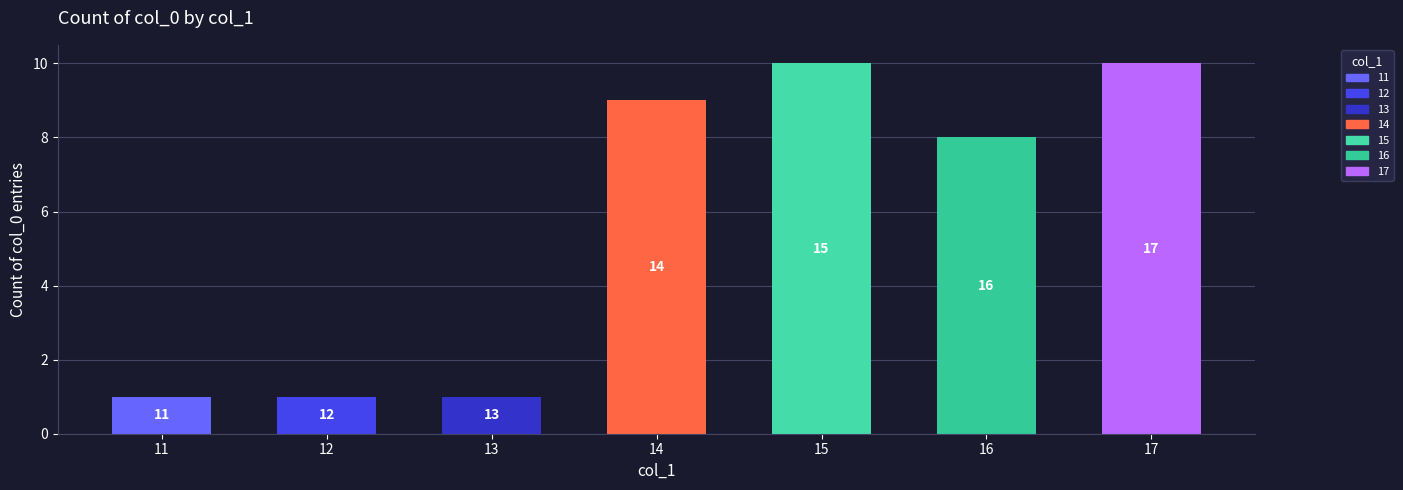

How many bars are there in total?

7